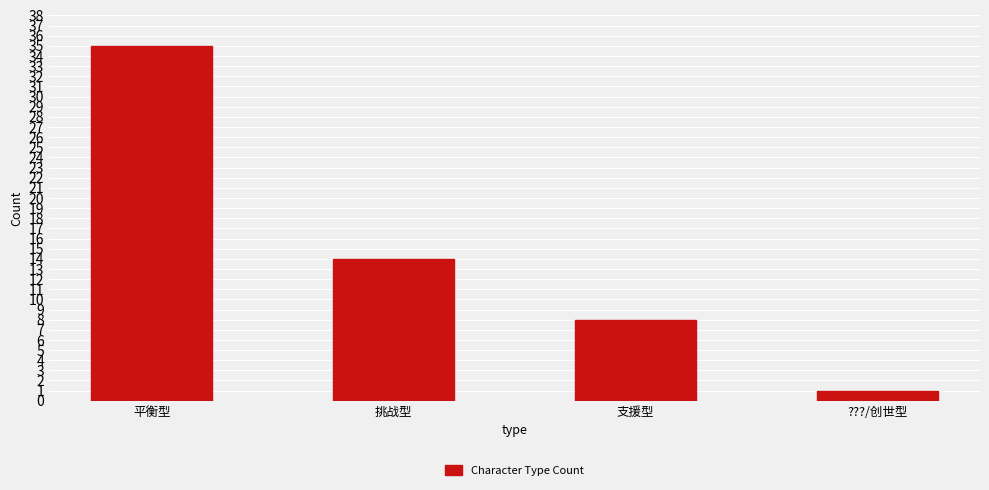

What is the difference between the second highest and second lowest values?

6